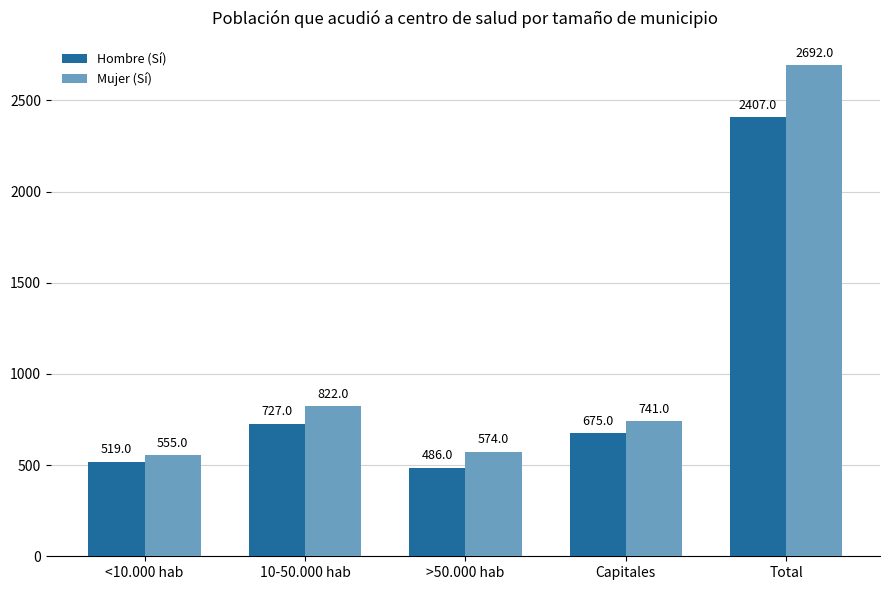

What is the label of the 5th bar from the left?

Total